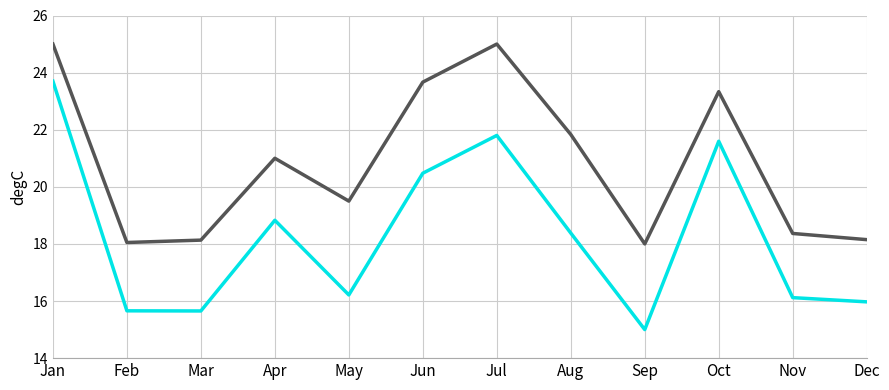

At which category is the sum across all series the highest?

Jan